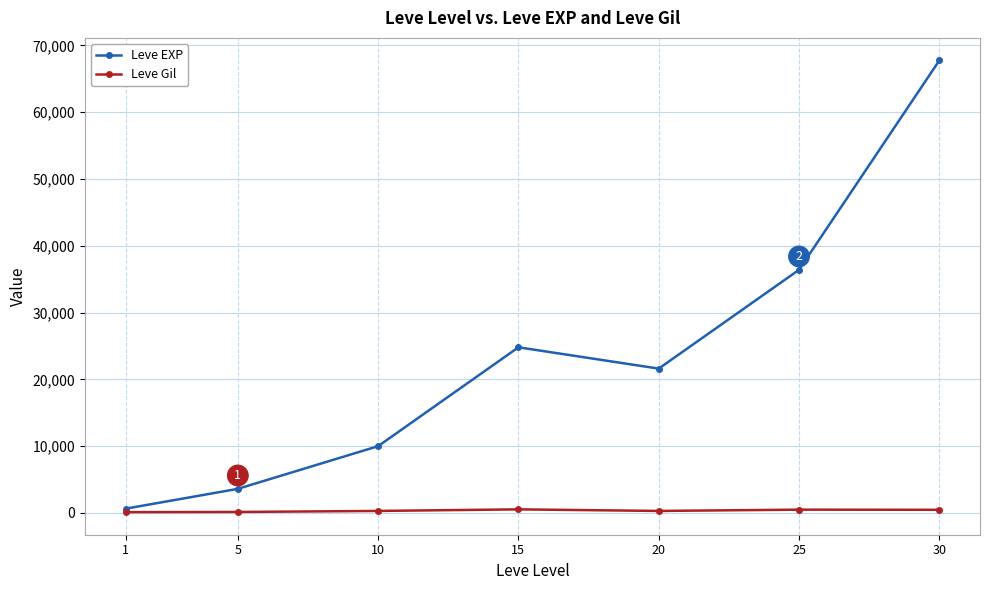

What value does the Leve Gil series have at 30?

463